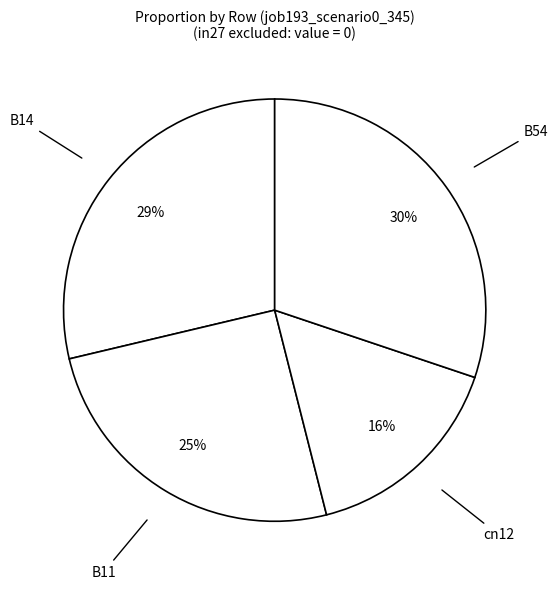

Which slice is the largest?

B54